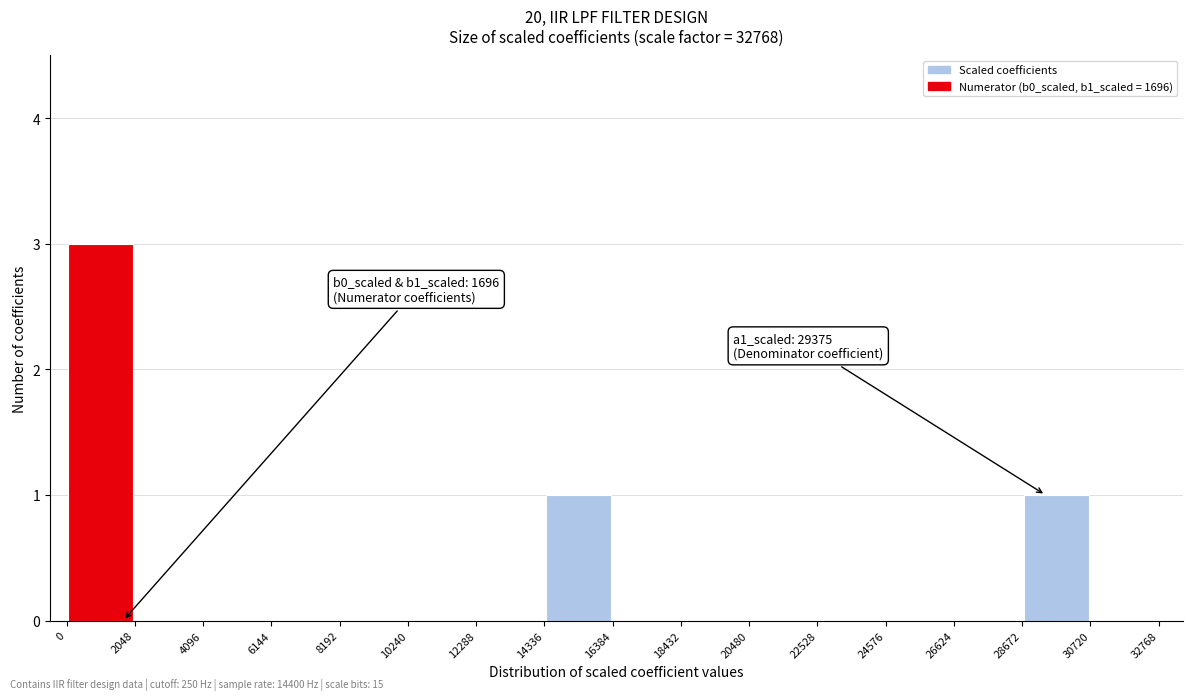

Which range on the x-axis has the tallest bar?

0 to 2048